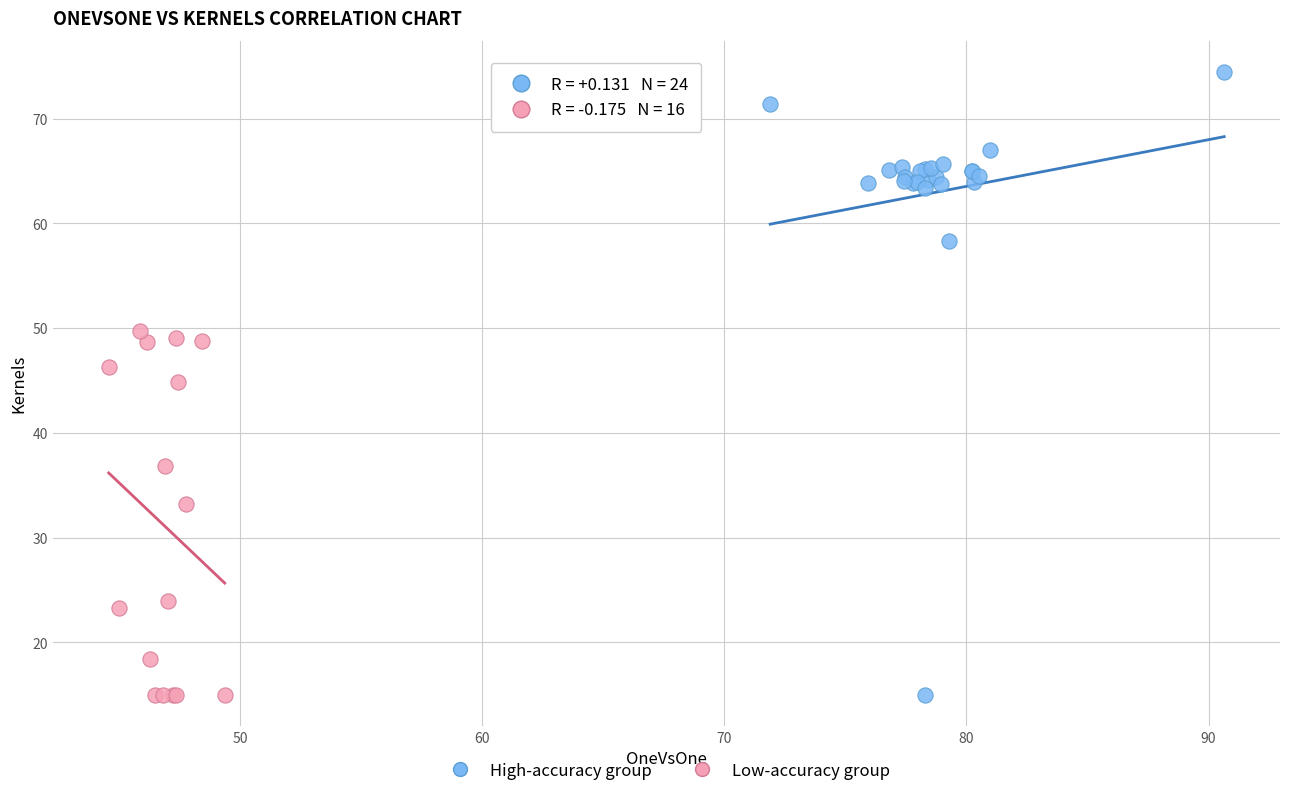

Which series has the largest Y range (max minus min)?

High-accuracy group